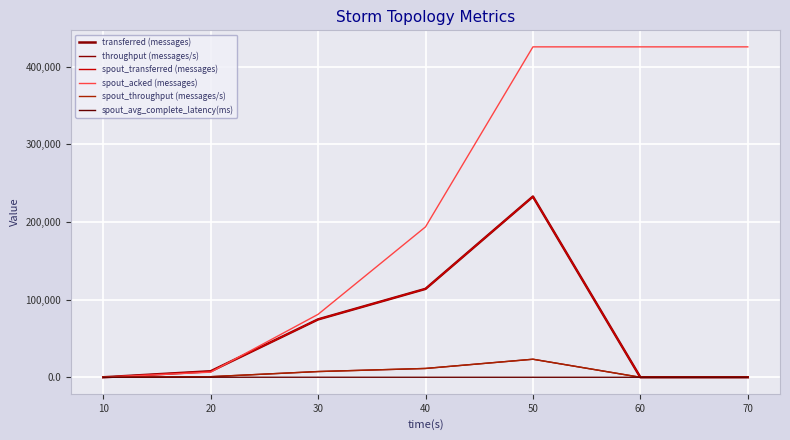

Is it true that spout_avg_complete_latency(ms) equals 19.6 at 50?

True